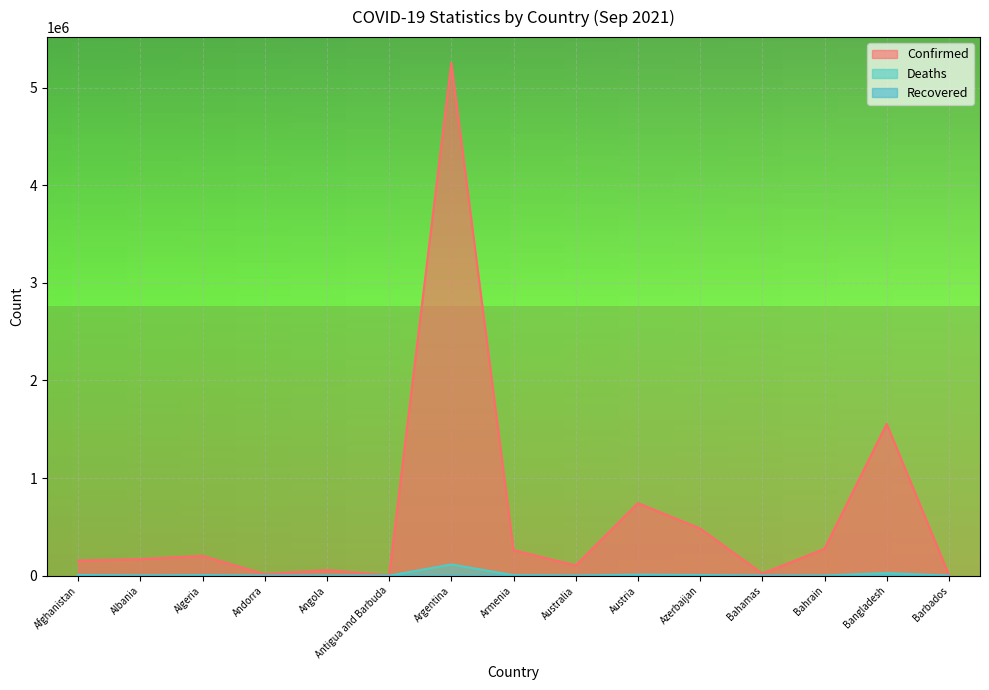

At which label does Confirmed reach its peak?

Argentina